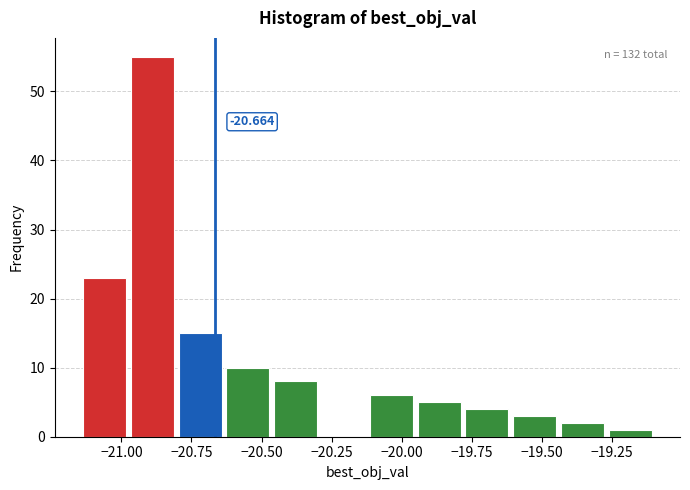

Around what value on the x-axis is the tallest bar? Give the approximate position of its centre, as read against the axis.

-20.90